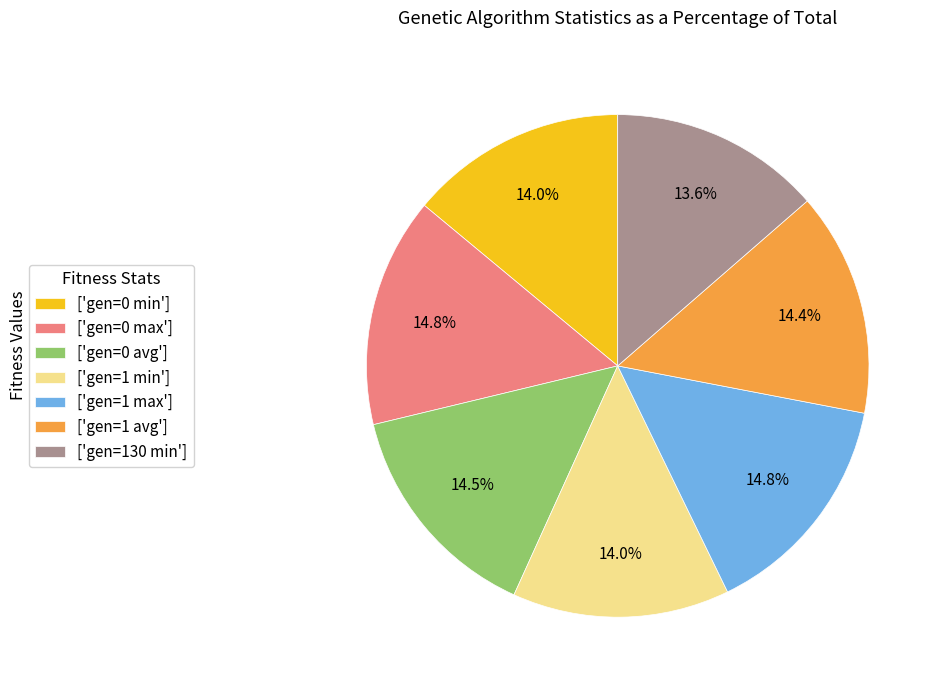

How much of the chart is everything except ['gen=0 avg']?

85.5%